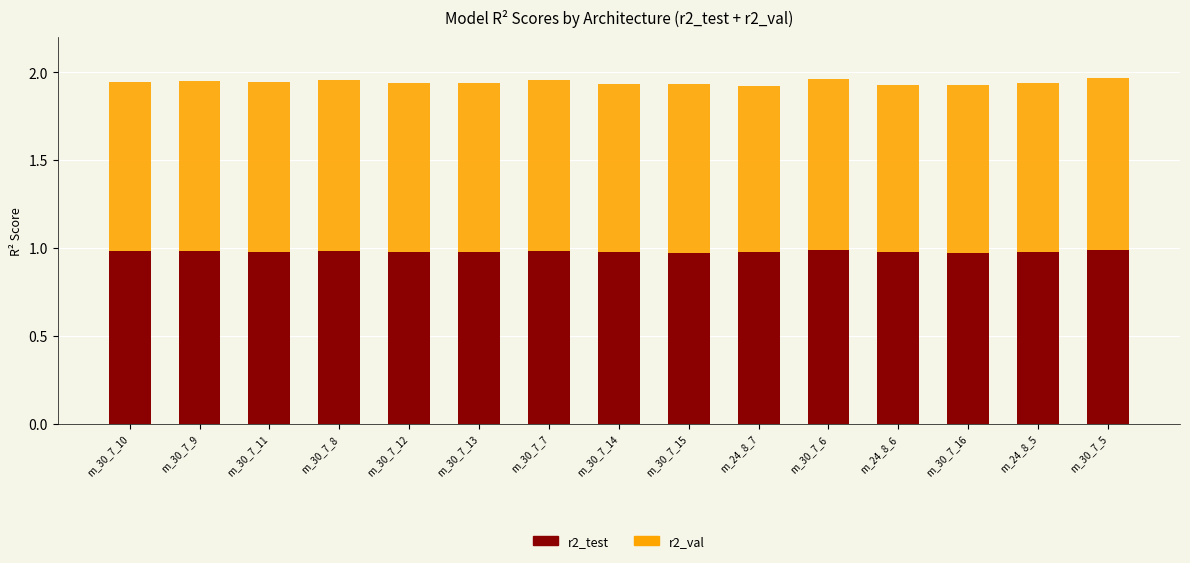

What is the total value across all series at m_30_7_15?

1.9